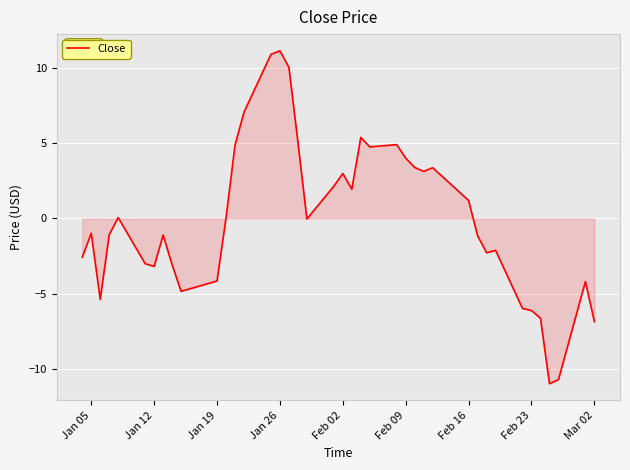

What is the smallest value displayed?

-11.0